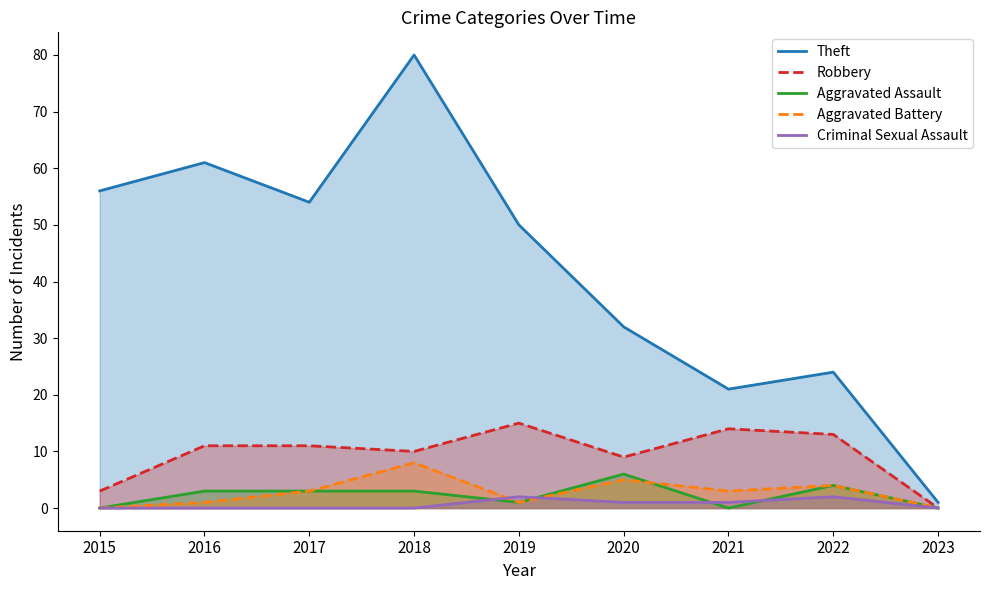

True or false: Aggravated Battery has more than 0 interior local peaks.

True